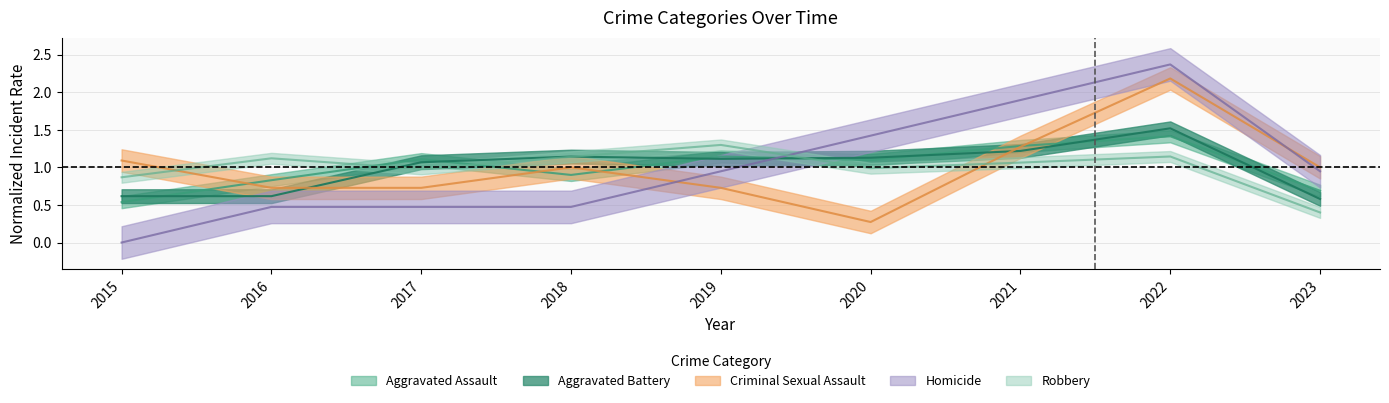

Reading left to right, extract all data points from this chart.

Aggravated Assault: 2015=0.5	2016=0.8	2017=1.1	2018=0.9	2019=1.1	2020=1.1	2021=1.3	2022=1.4	2023=0.7
Aggravated Battery: 2015=0.6	2016=0.6	2017=1.1	2018=1.1	2019=1.1	2020=1.1	2021=1.2	2022=1.5	2023=0.6
Criminal Sexual Assault: 2015=1.1	2016=0.7	2017=0.7	2018=1.0	2019=0.7	2020=0.3	2021=1.3	2022=2.2	2023=1.0
Homicide: 2015=0.0	2016=0.5	2017=0.5	2018=0.5	2019=0.9	2020=1.4	2021=1.9	2022=2.4	2023=0.9
Robbery: 2015=0.9	2016=1.1	2017=1.0	2018=1.1	2019=1.3	2020=1.0	2021=1.1	2022=1.1	2023=0.4